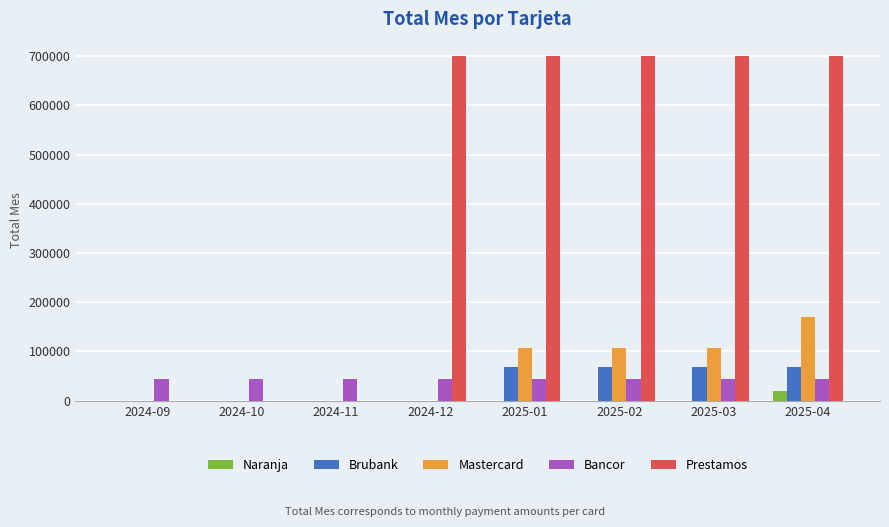

Does the chart contain stacked bars?

No